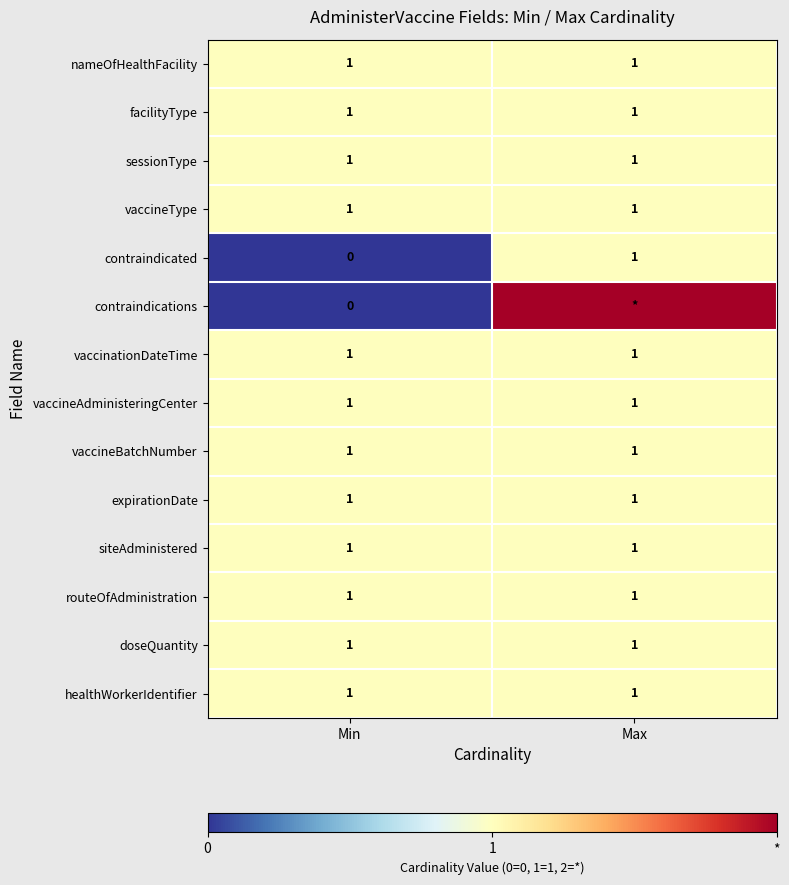

Which category has the highest value in the contraindicated series?

Max